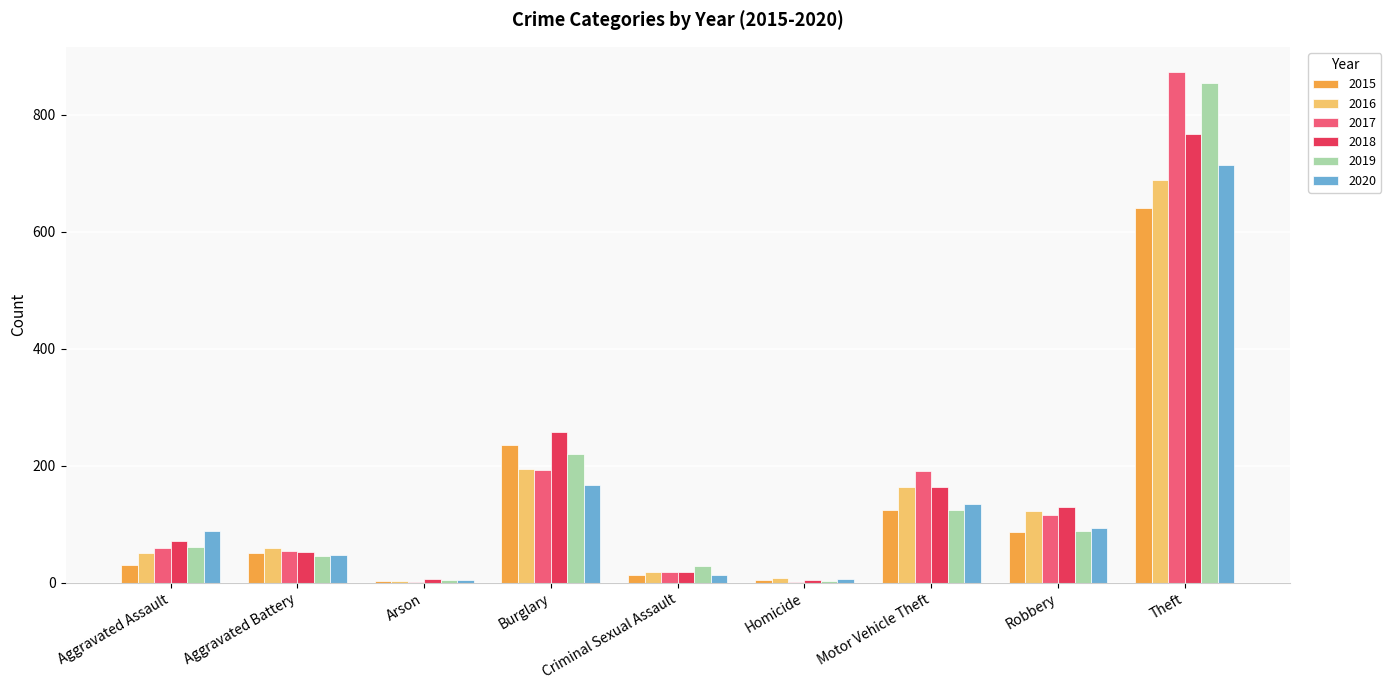

Which series changed the most between Arson and Burglary?

2018